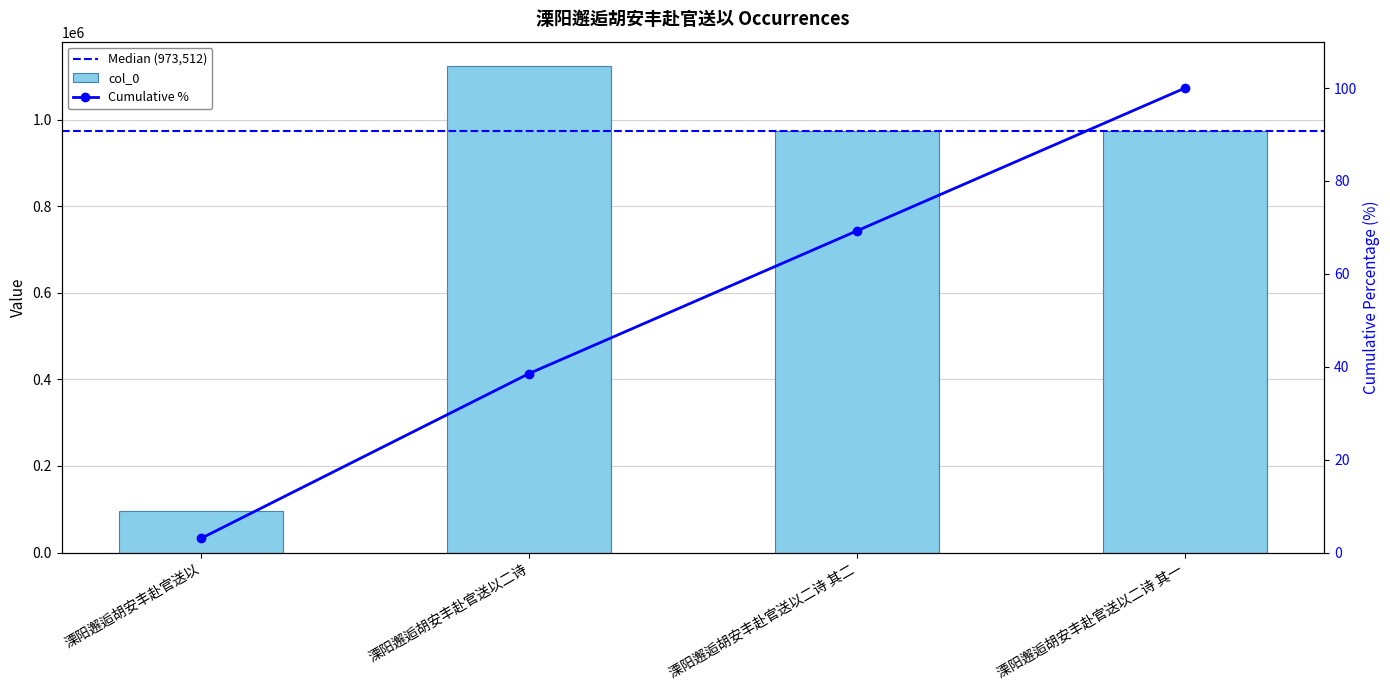

Does the chart contain stacked bars?

No